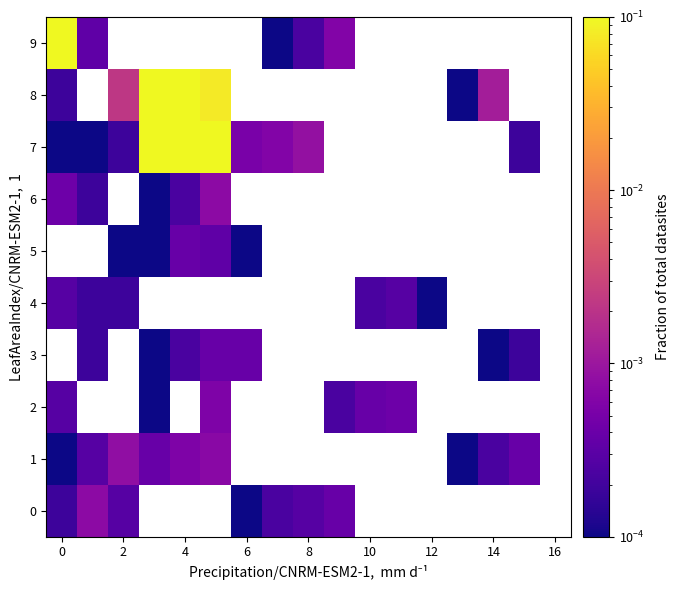

Which label corresponds to the largest value in the chart?

4